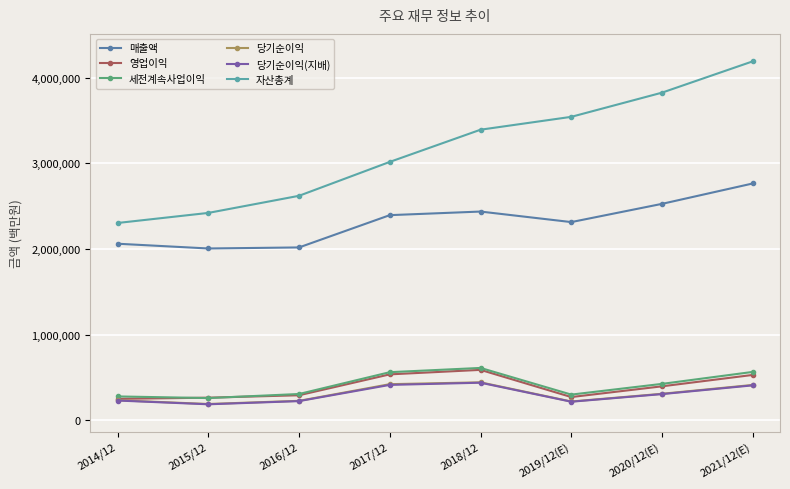

What is the label of the 2nd point from the right?

2020/12(E)